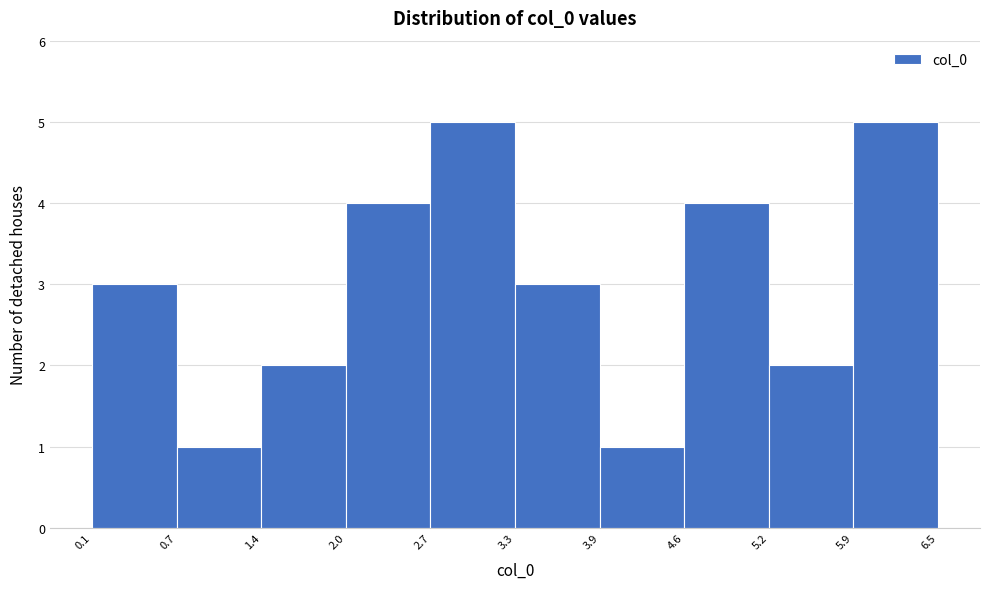

What is the height of the bar covering 1.4 to 2.0 on the x-axis? The values are not printed on the chart, so give them approximately, as read against the axis.

2